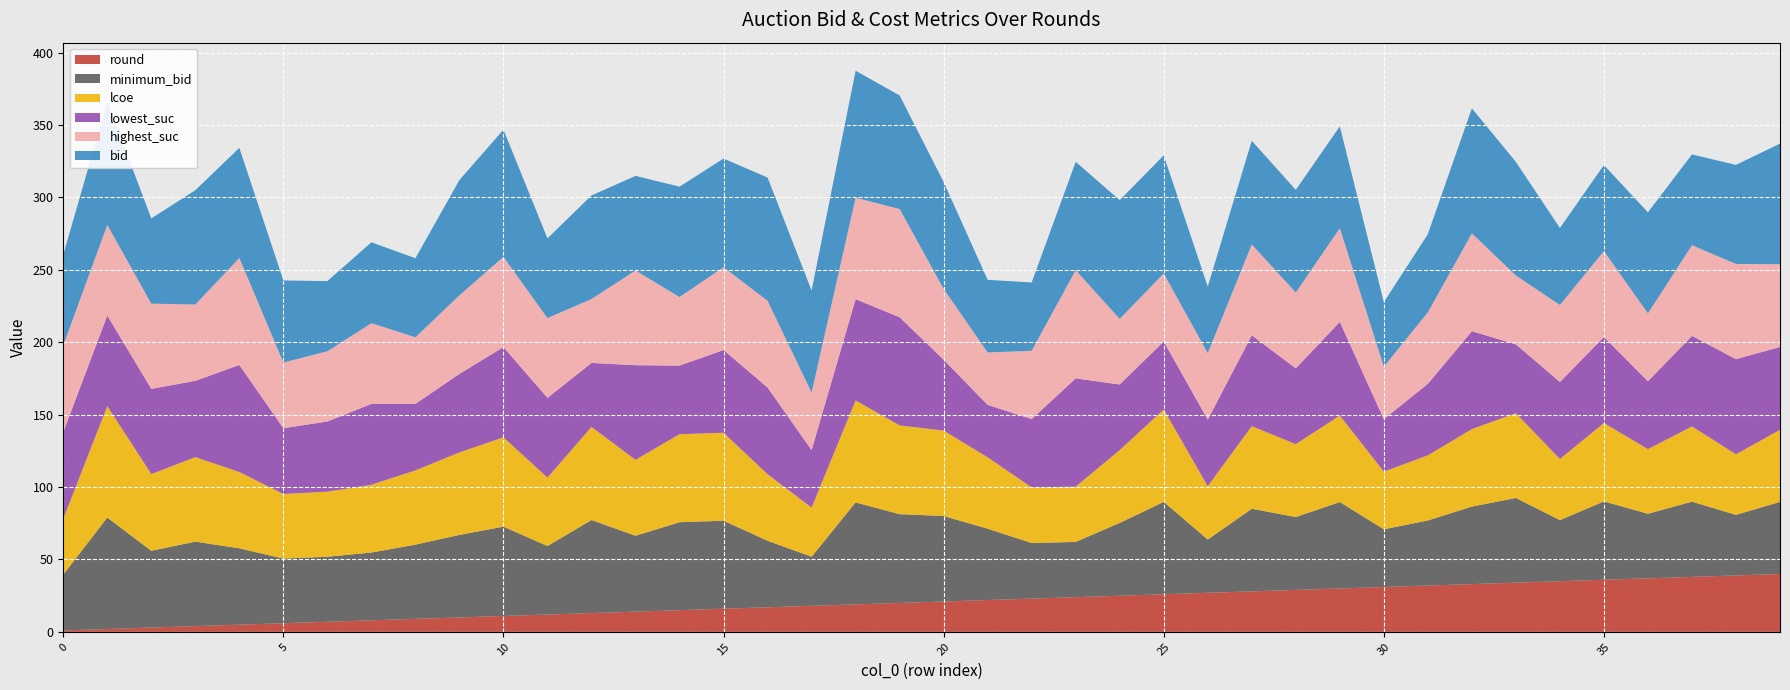

What is the highest value of the minimum_bid series?

77.0